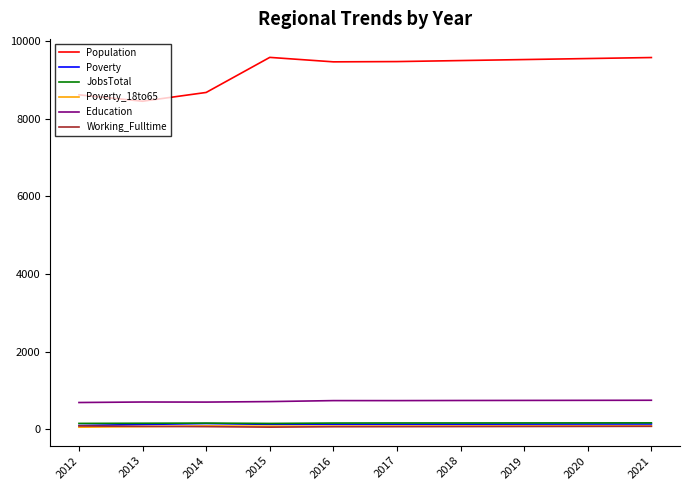

Which series has the largest total across all categories?

Population